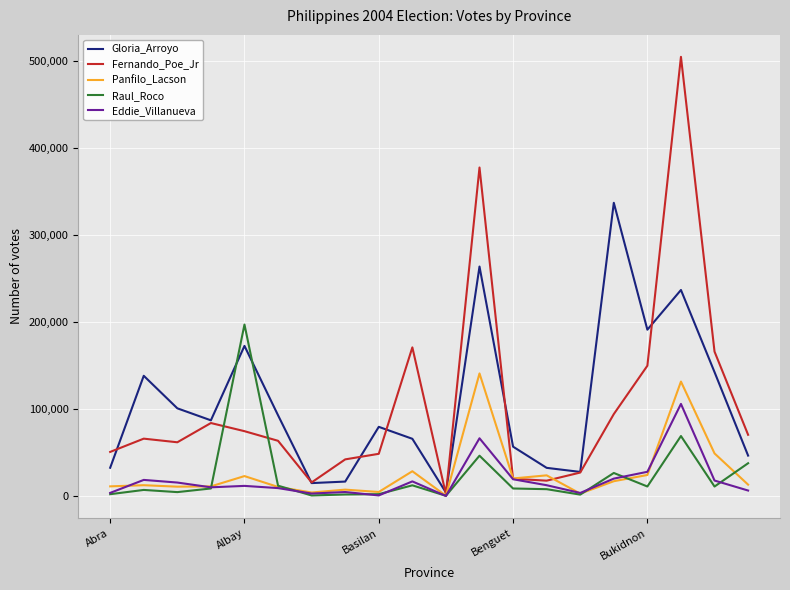

List the series in order of their peak value, highest first.

Fernando_Poe_Jr, Gloria_Arroyo, Raul_Roco, Panfilo_Lacson, Eddie_Villanueva